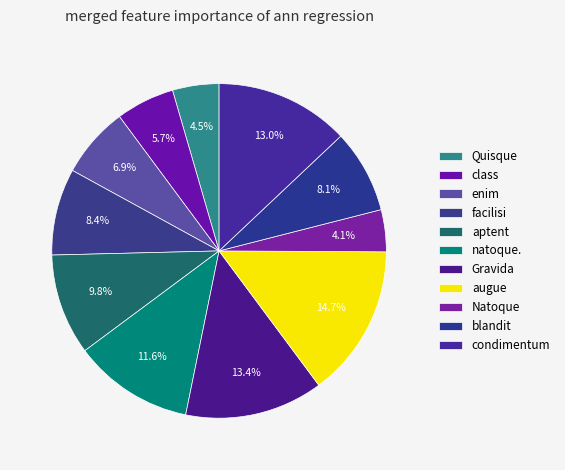

What percentage is the Natoque slice, to the nearest percent?

4%